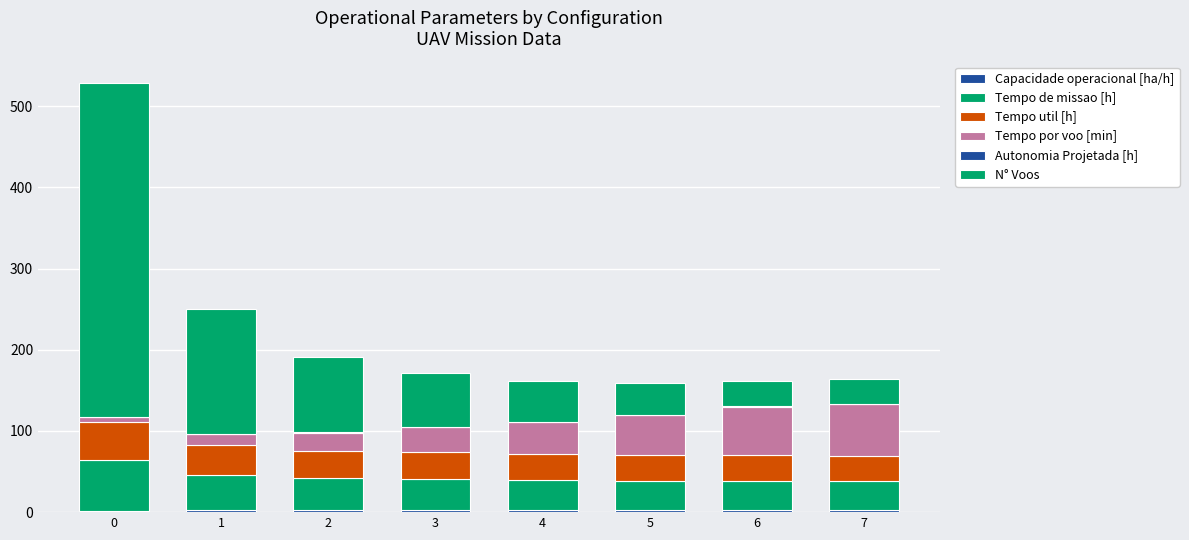

Rank the categories by Tempo por voo [min] value from lowest to highest.

0, 1, 2, 3, 4, 5, 6, 7